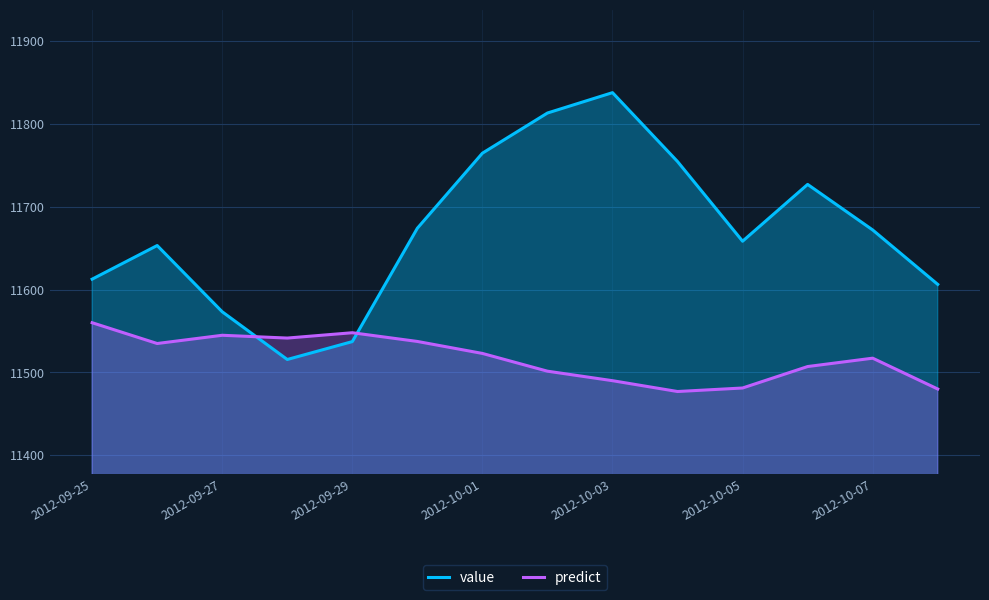

How many intersections are there between predict and value?

2